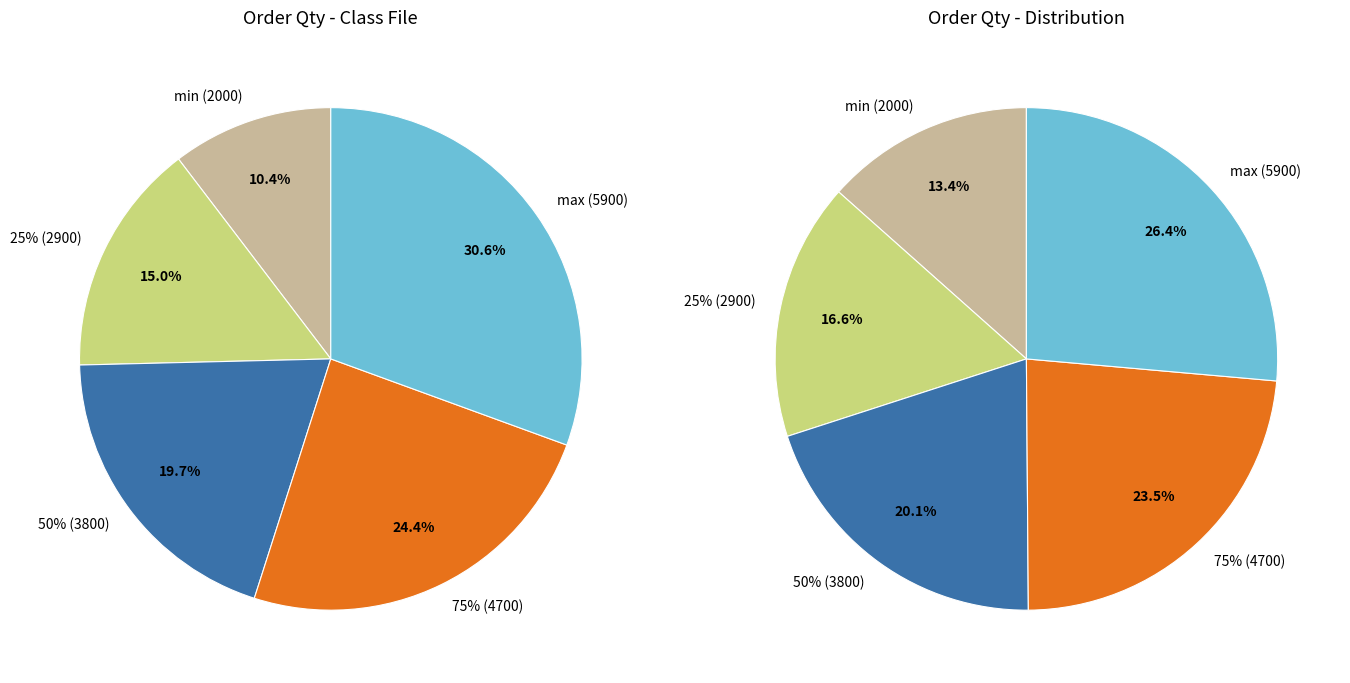

To the nearest percent, what is the difference between the min (2000) and 25% (2900) slice percentages?

5%